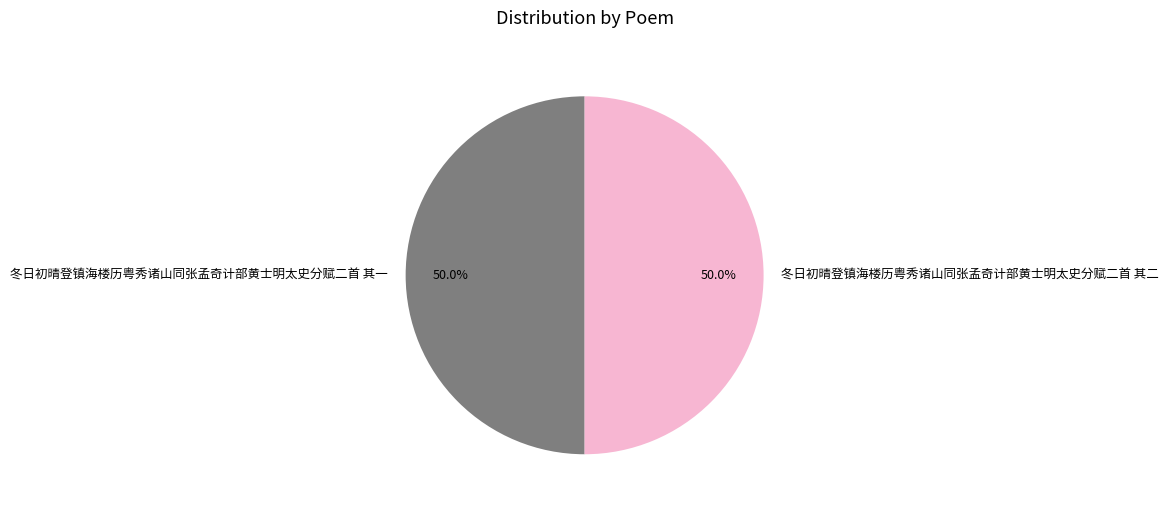

The 冬日初晴登镇海楼历粤秀诸山同张孟奇计部黄士明太史分赋二首 其一 slice represents 50% of the pie. True or false?

True